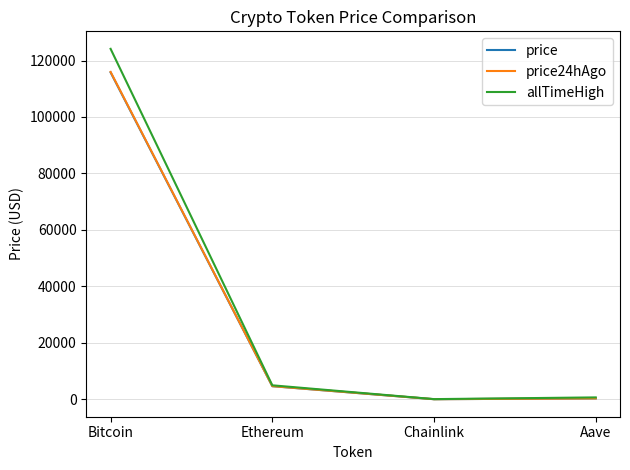

Is it true that price24hAgo equals 315.0 at Aave?

True